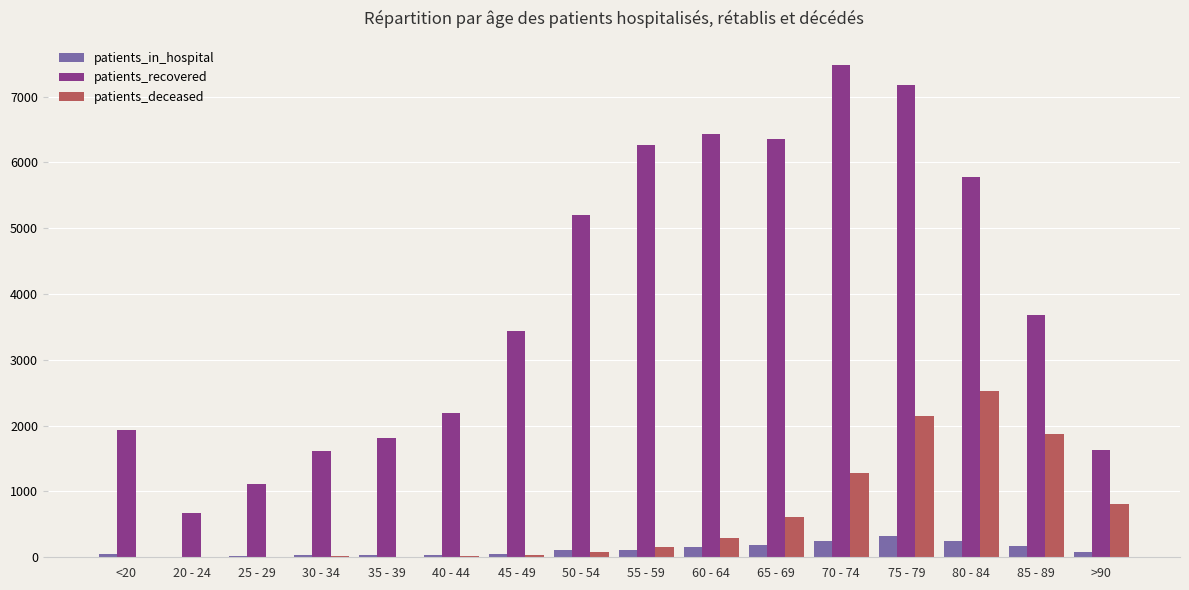

What is the approximate value of patients_in_hospital at >90, to the nearest 10?

80